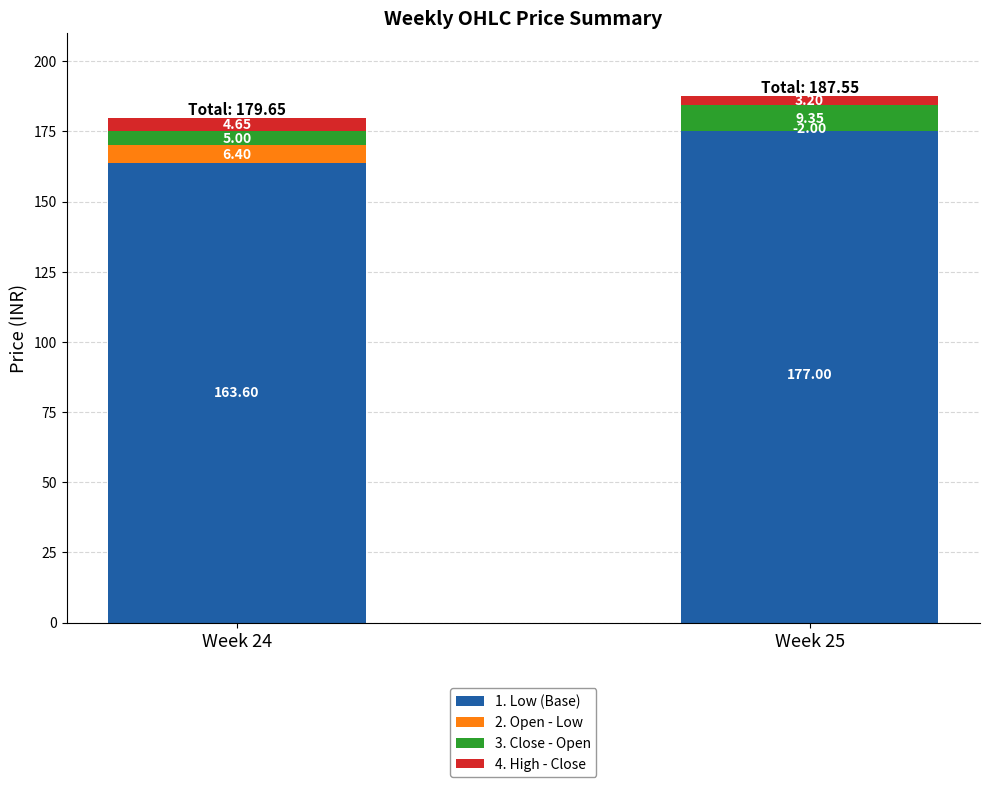

Reading left to right, extract all data points from this chart.

1. Low (Base): Week 24=163.6	Week 25=177.0
2. Open - Low: Week 24=6.4	Week 25=-2.0
3. Close - Open: Week 24=5.0	Week 25=9.4
4. High - Close: Week 24=4.6	Week 25=3.2